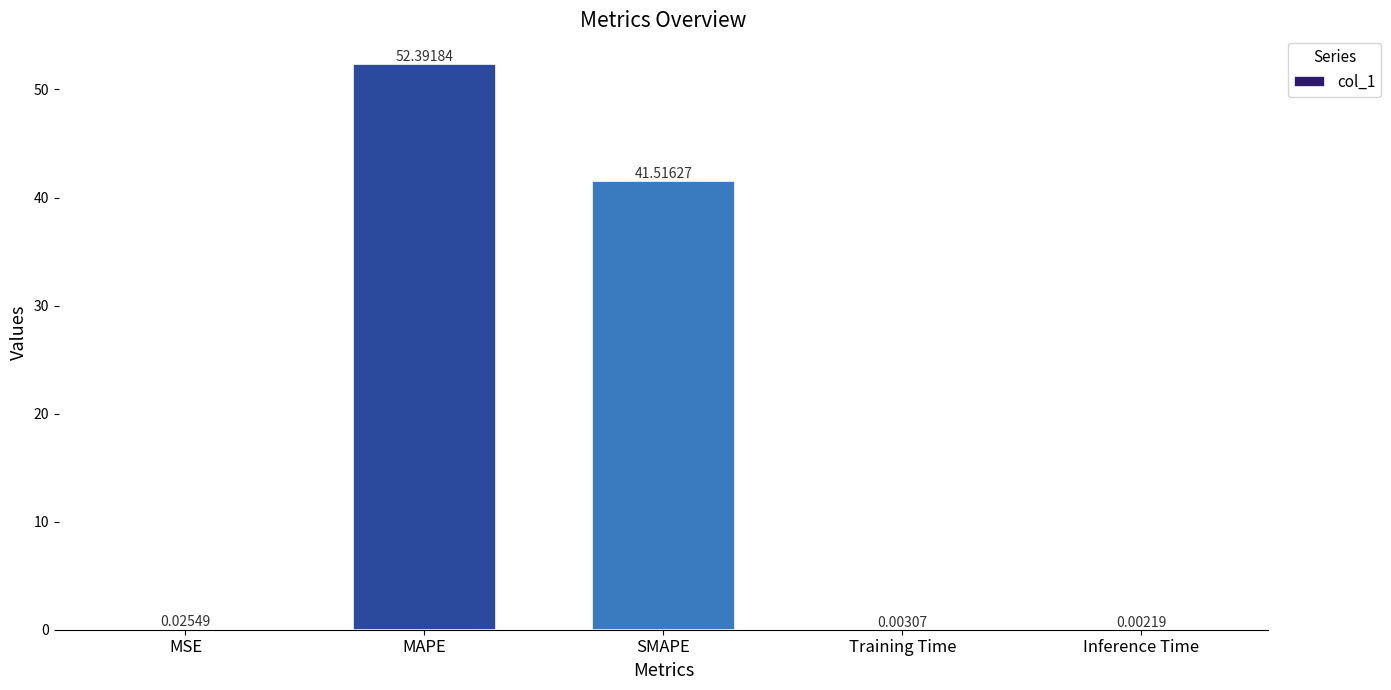

Approximately how many times larger is the value at MAPE compared to SMAPE?

1.3